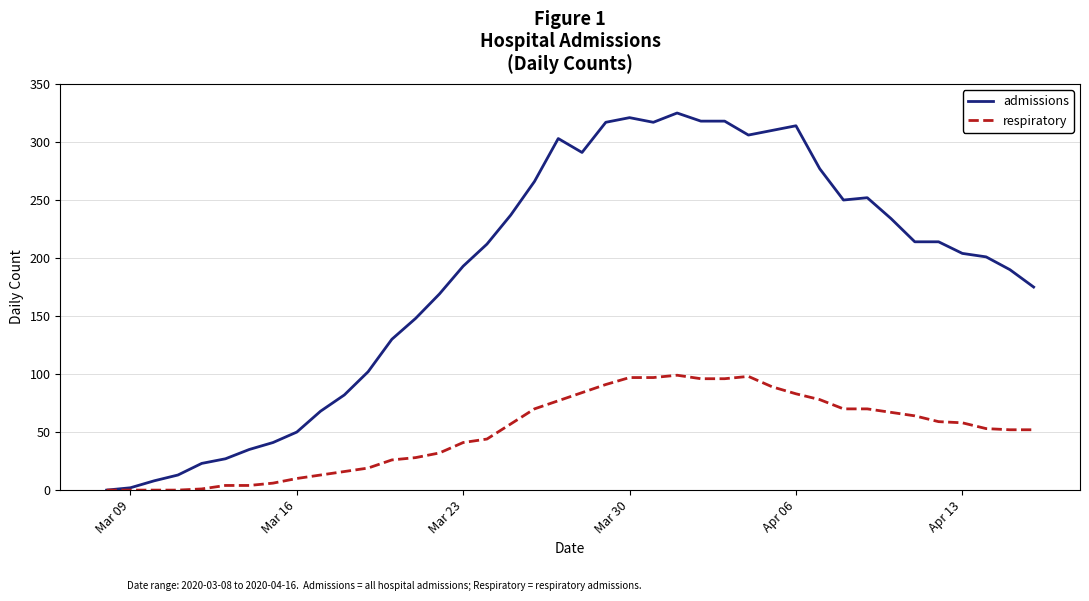

What is the maximum value shown in the chart?

325